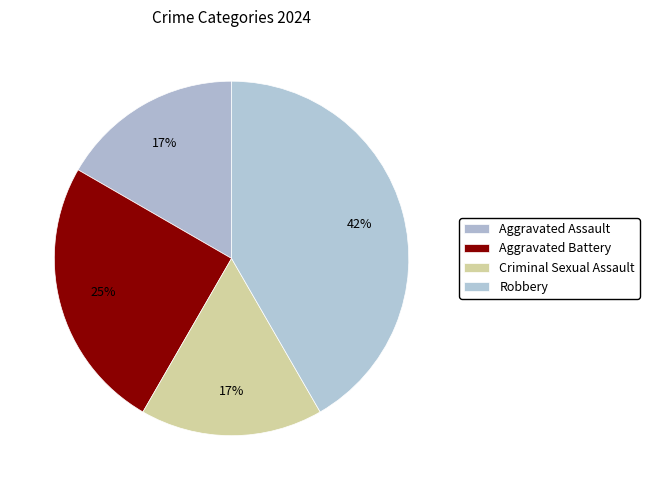

Which has a higher value, Aggravated Assault or Robbery?

Robbery